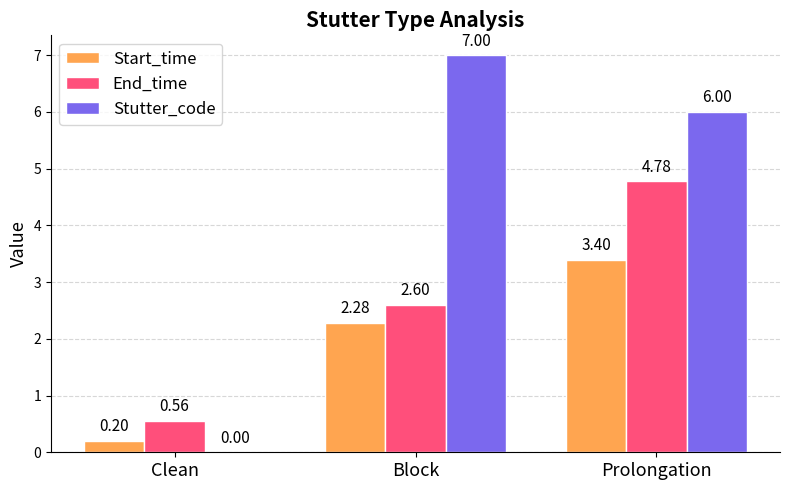

What is the sum of all End_time values?

7.9